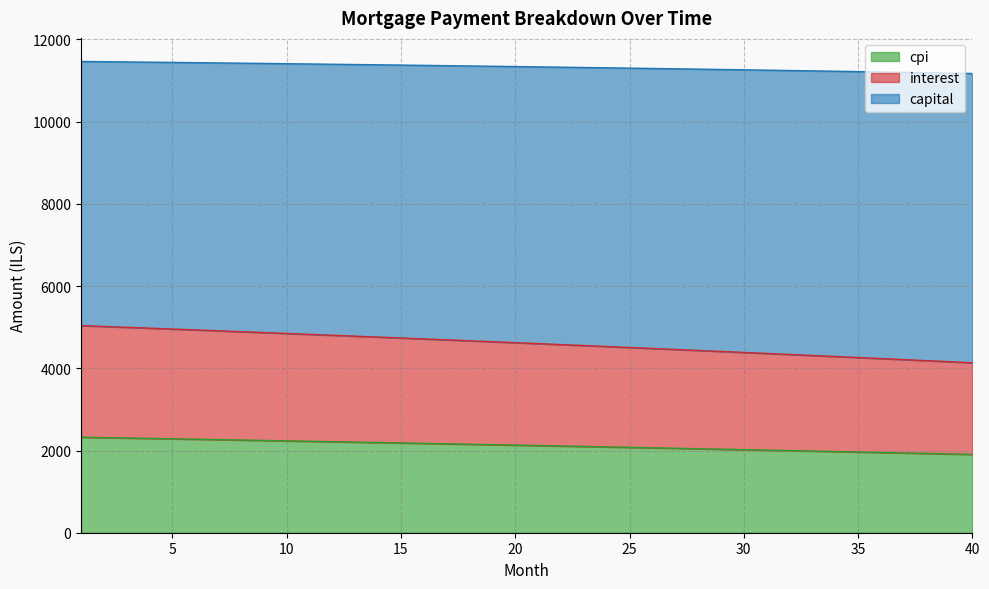

True or false: capital has a value of 539.0 at 14.

False